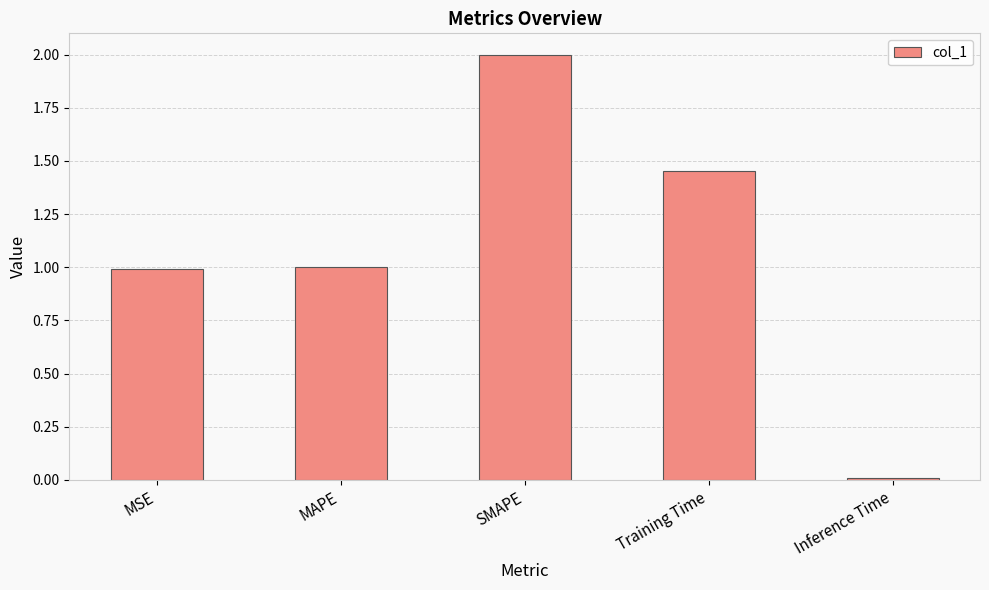

What is the value of the 1st bar from the left?

1.0